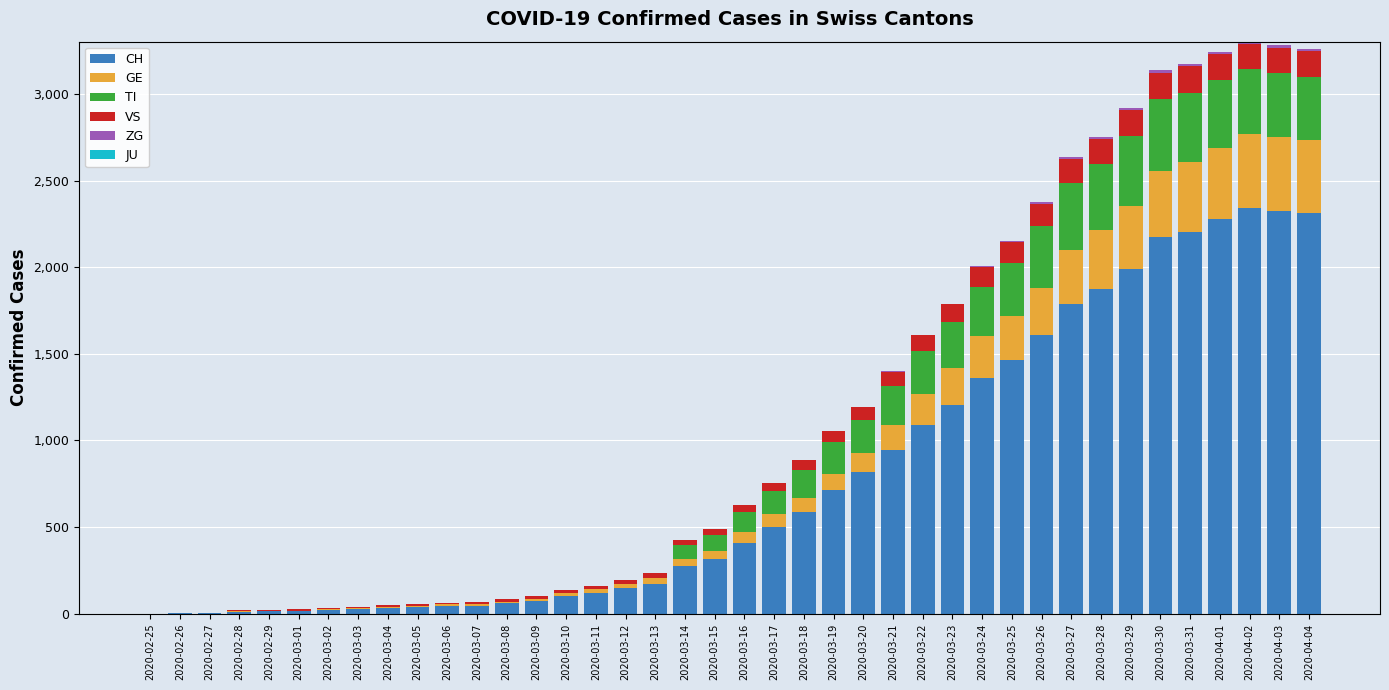

Count the number of categories in the chart.

40